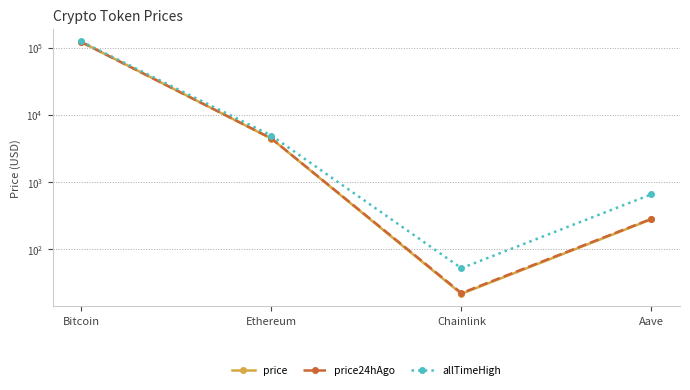

Reading left to right, list all the values displayed in this chart.

price: 121861.0	4458.0	21.9	281.3
price24hAgo: 121411.0	4485.7	22.5	286.3
allTimeHigh: 124128.0	4946.1	52.7	661.7